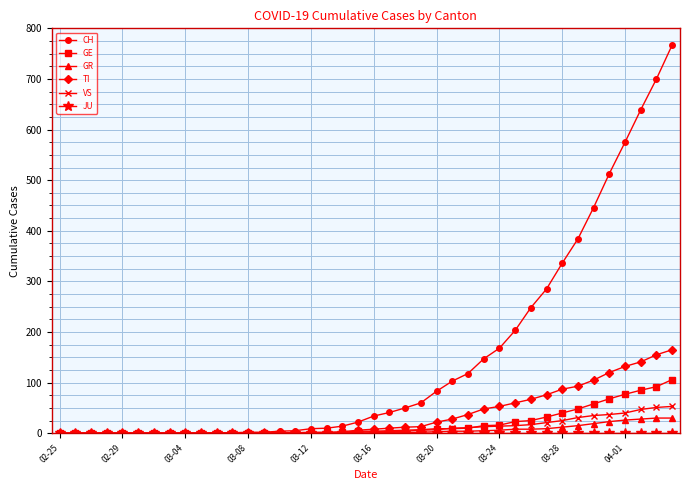

At how many categories does at least one series exceed 751?

1